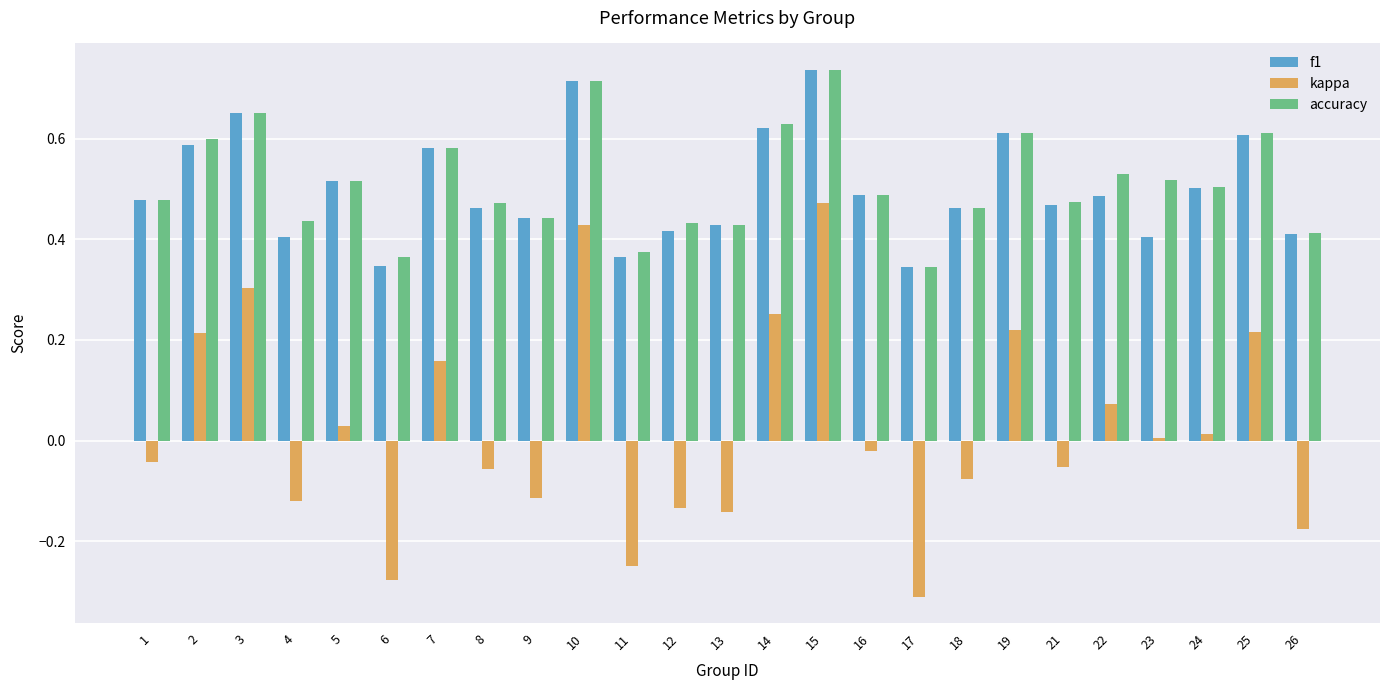

The f1 series shows 0.4 at 12. True or false?

True